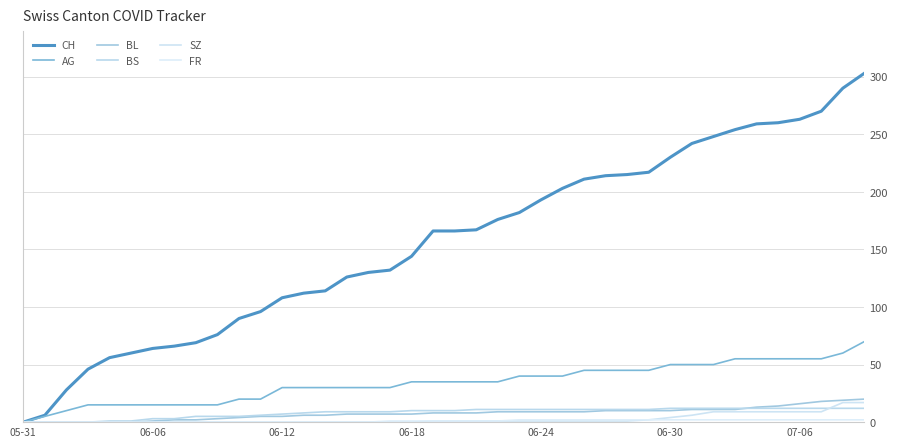

How many lines are shown in the chart?

6